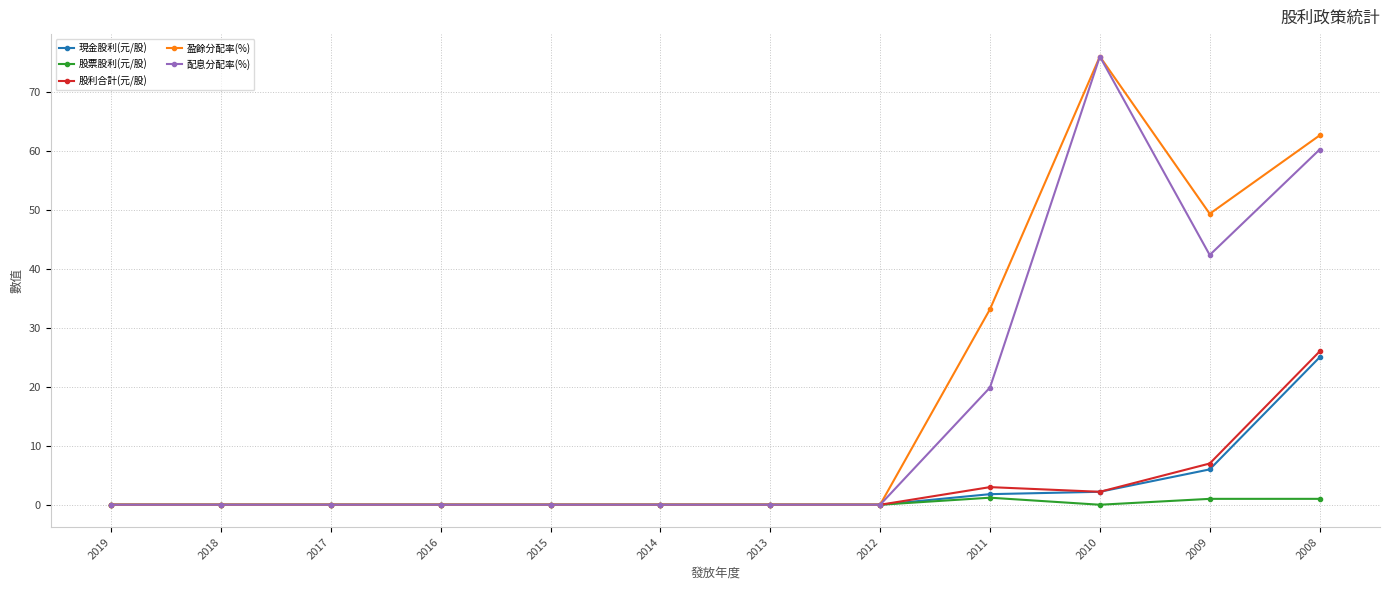

True or false: 盈餘分配率(%) has more than 0 interior local peaks.

True